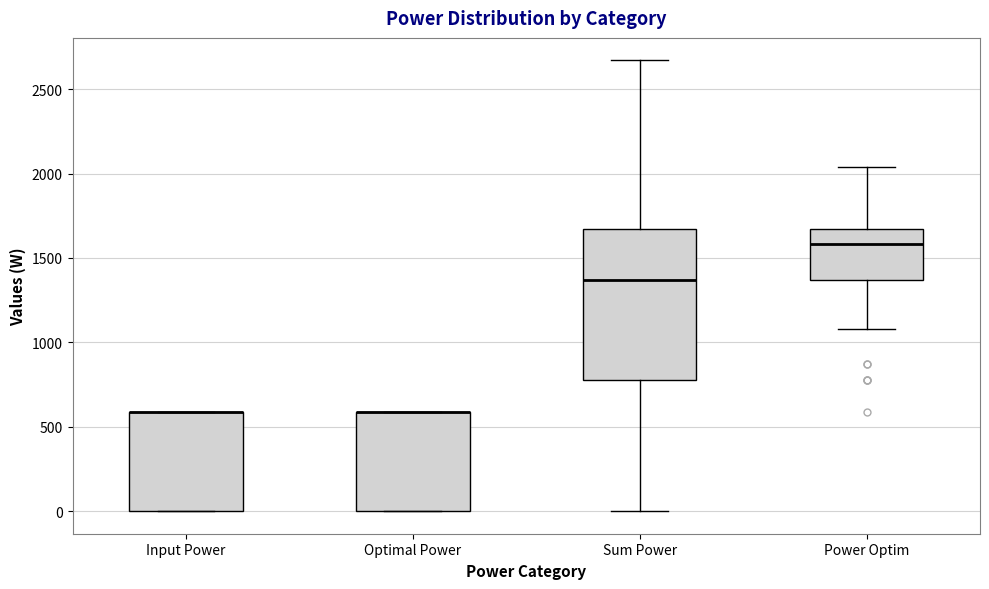

Which box is the tallest, from its lower edge to its upper edge?

Sum Power